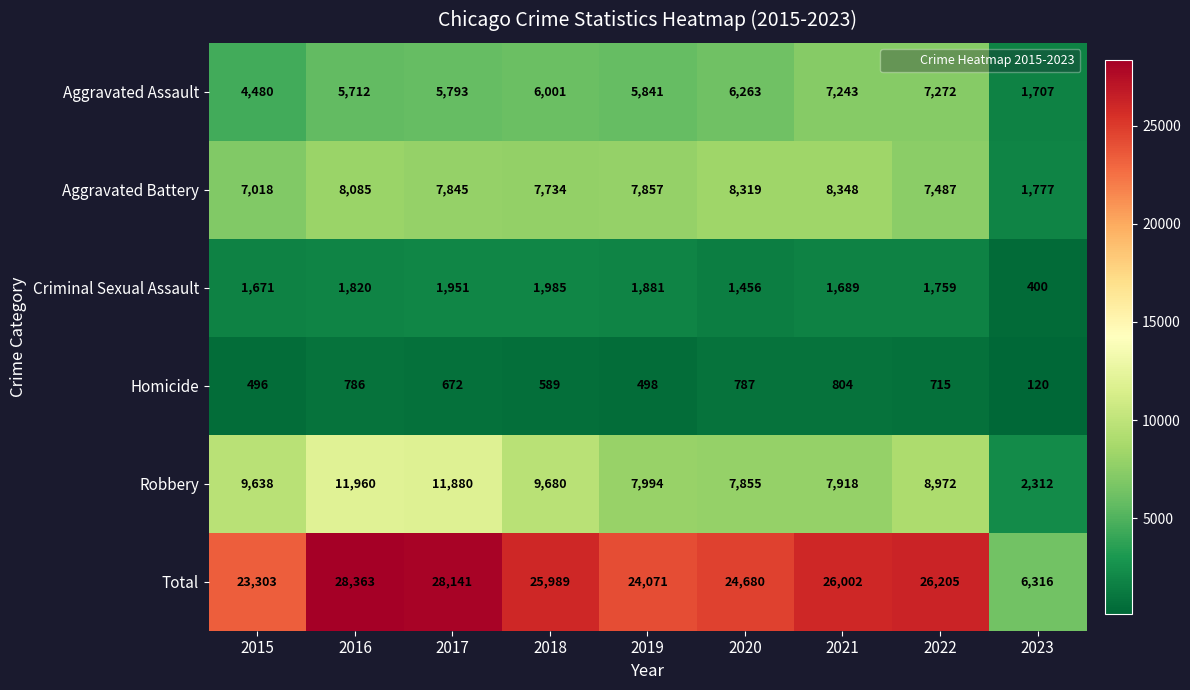

The Aggravated Battery series shows 8319 at 2020. True or false?

True